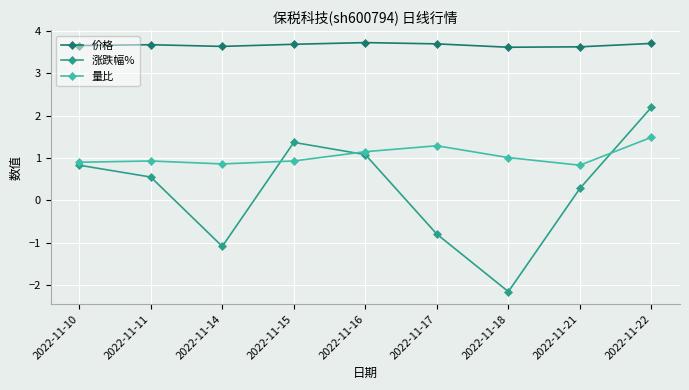

True or false: 涨跌幅% and 价格 cross at least once.

False